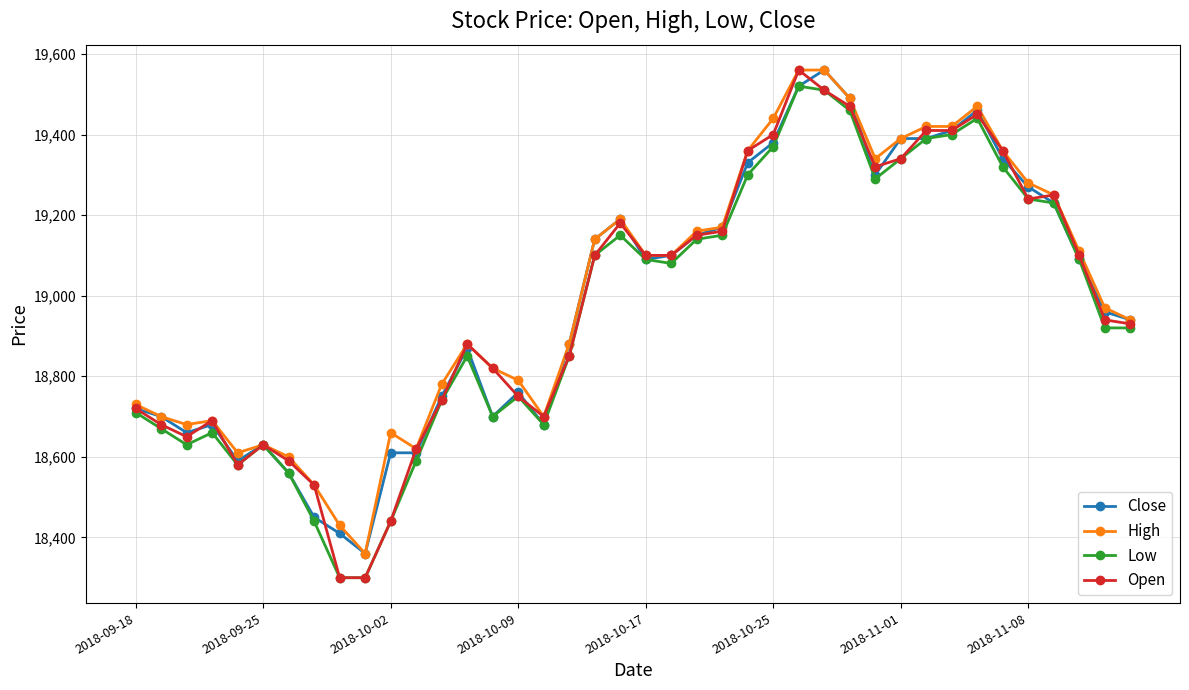

What is the value of the Low point at the 29th from the left?

19460